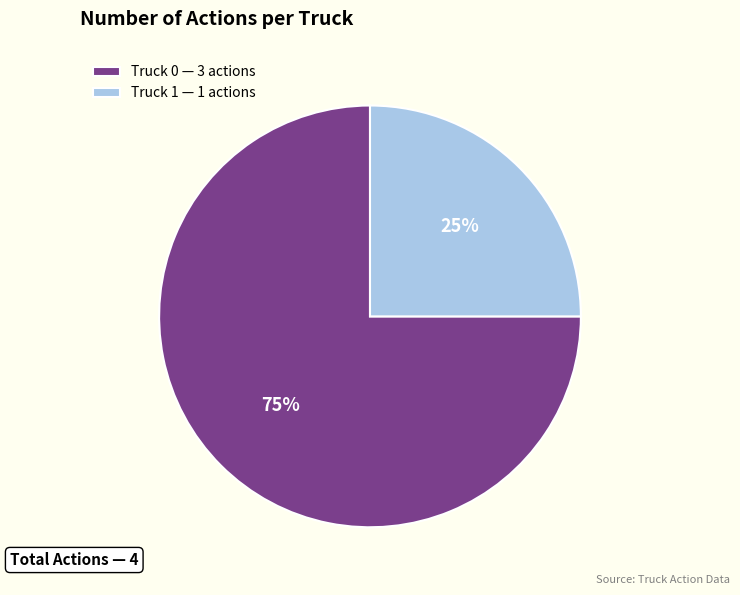

Is it true that Truck 1 is 25% of the pie?

True